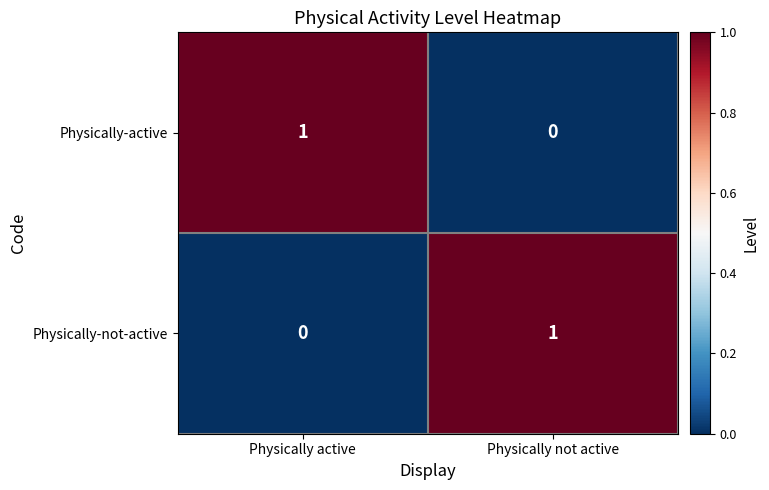

At which label is Physically-active closest to 0?

Physically not active